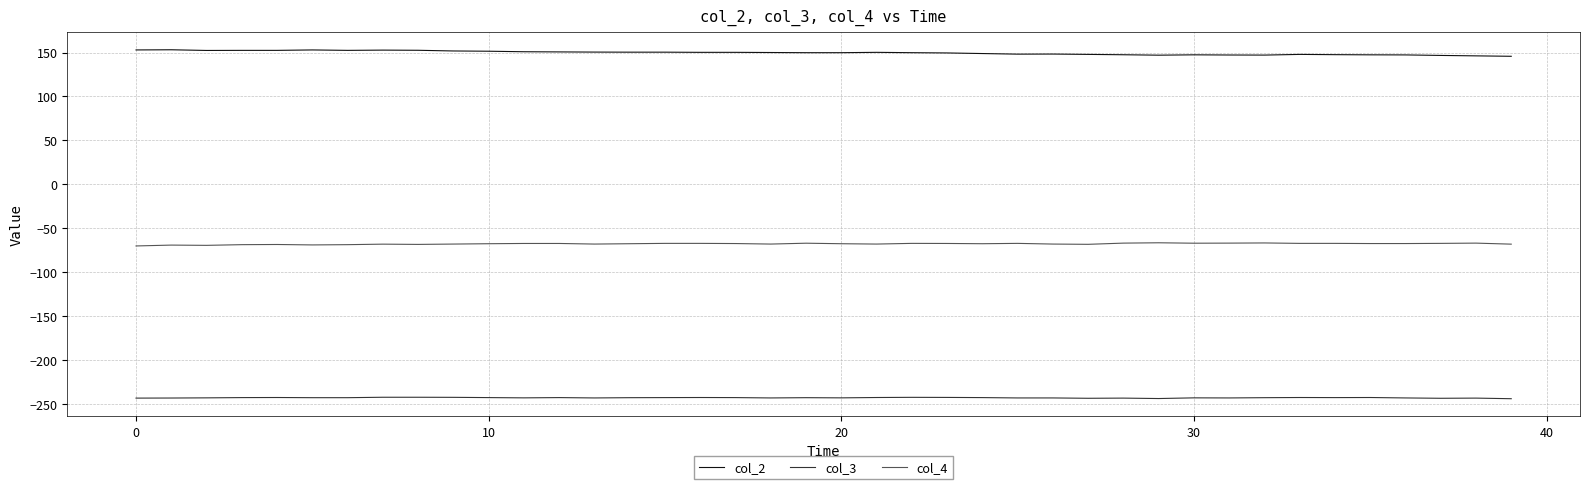

True or false: col_3 and col_2 cross at least once.

False